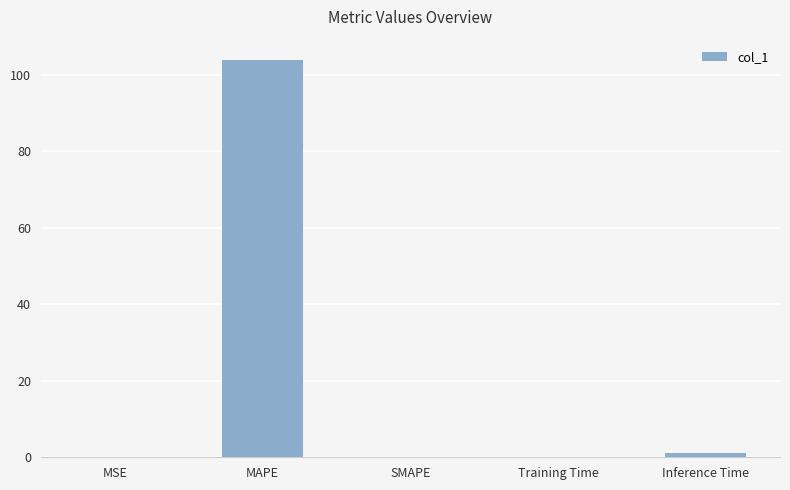

What is the approximate value at MAPE?

104.0